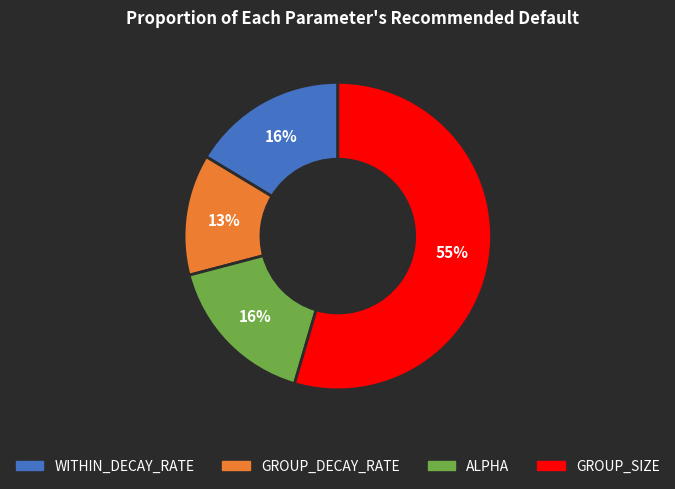

Combined, do GROUP_DECAY_RATE and GROUP_SIZE account for over 50%?

Yes